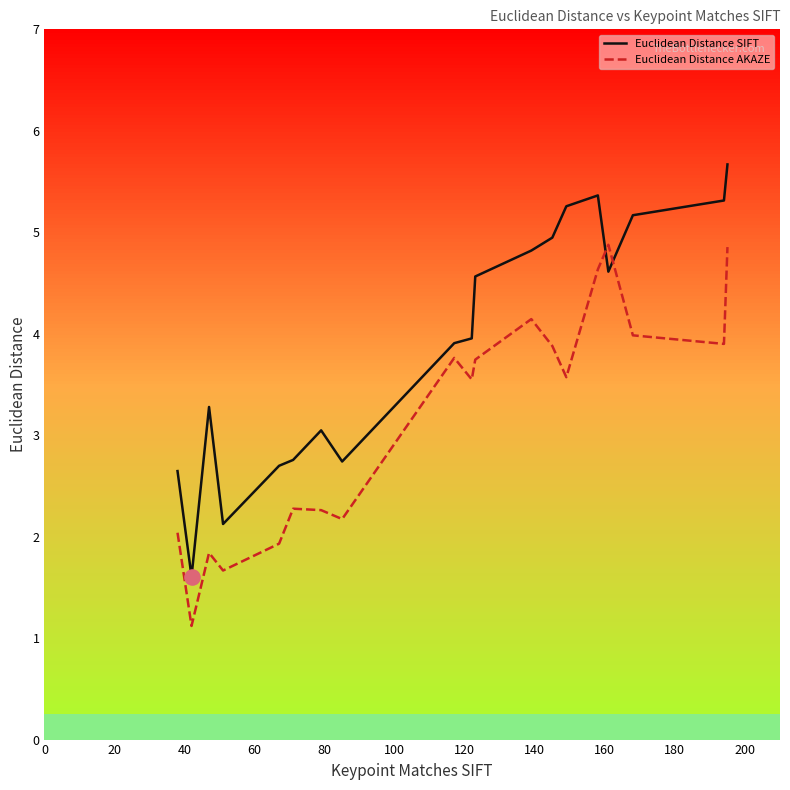

Which series has the widest spread of values?

Euclidean Distance SIFT